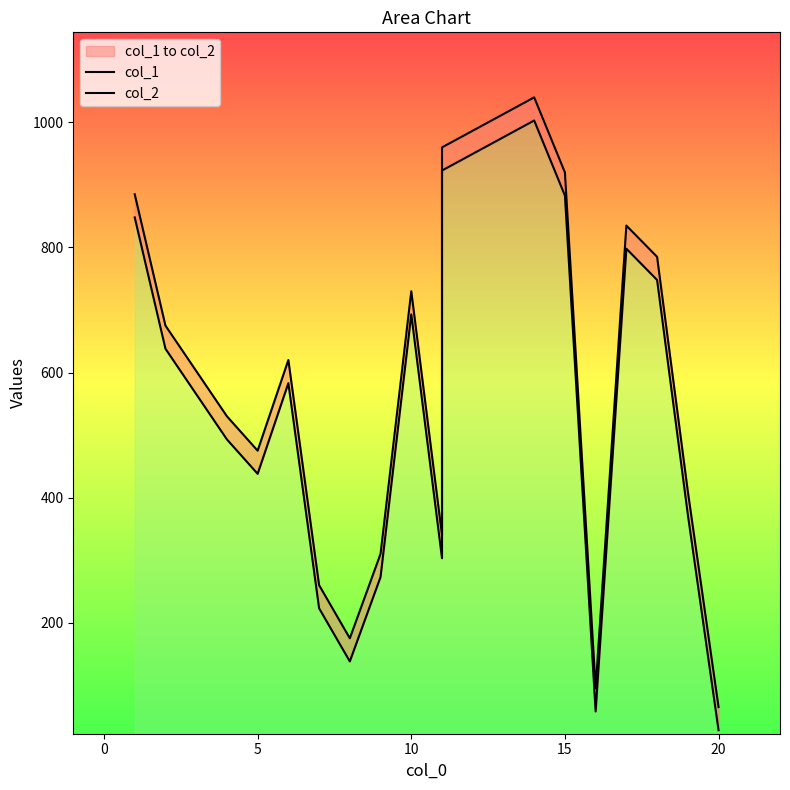

True or false: col_1 and col_2 intersect in this chart.

False